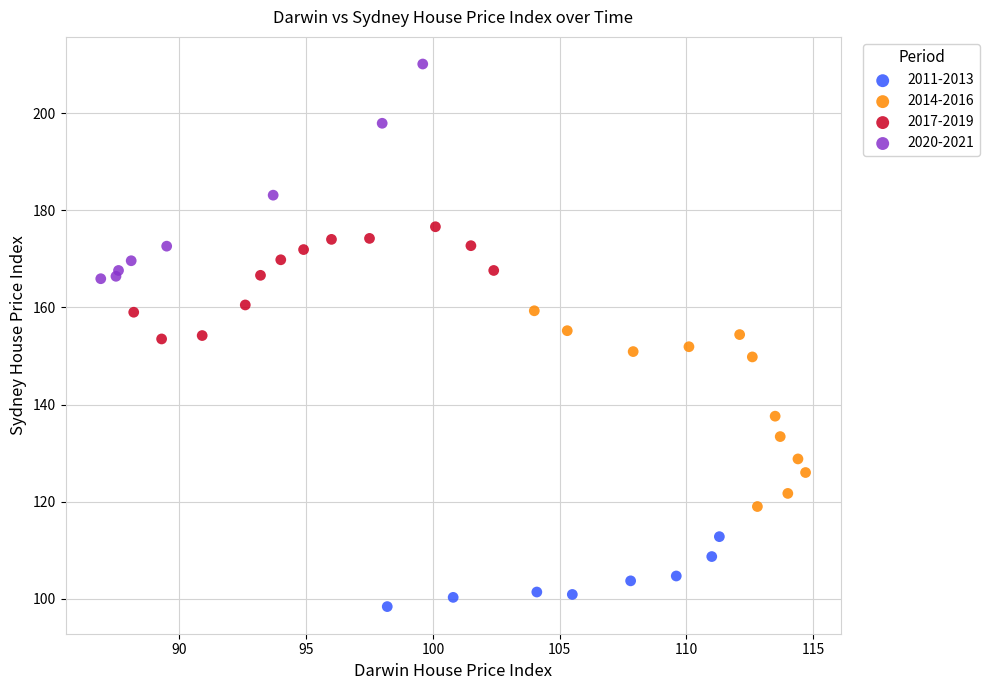

Which series reaches the minimum Y coordinate?

2011-2013